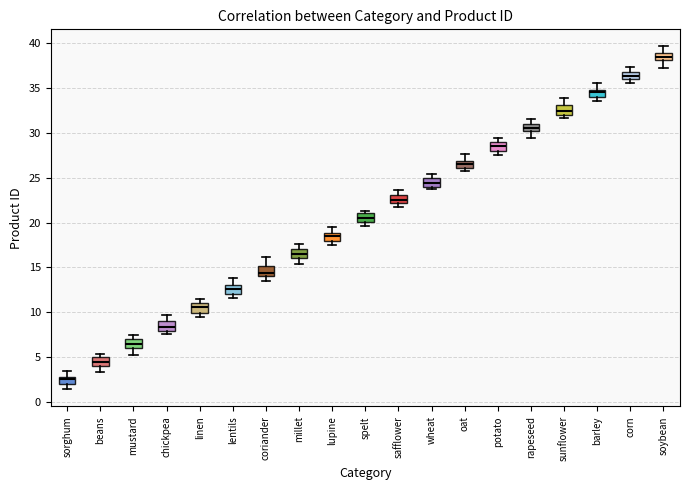

Which box's median line is the highest?

soybean